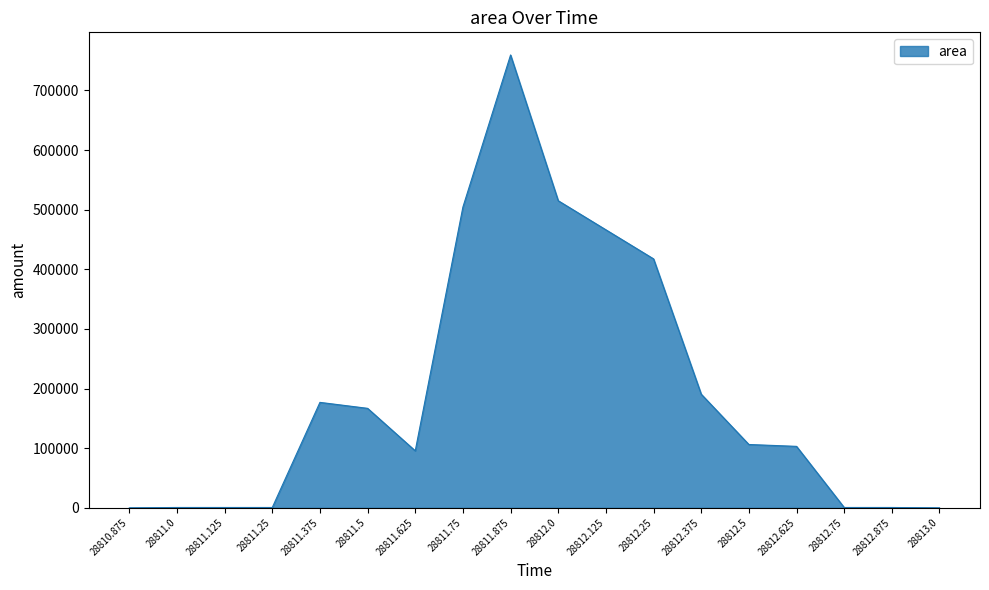

The chart shows a value of 625 at 28812.875. True or false?

True